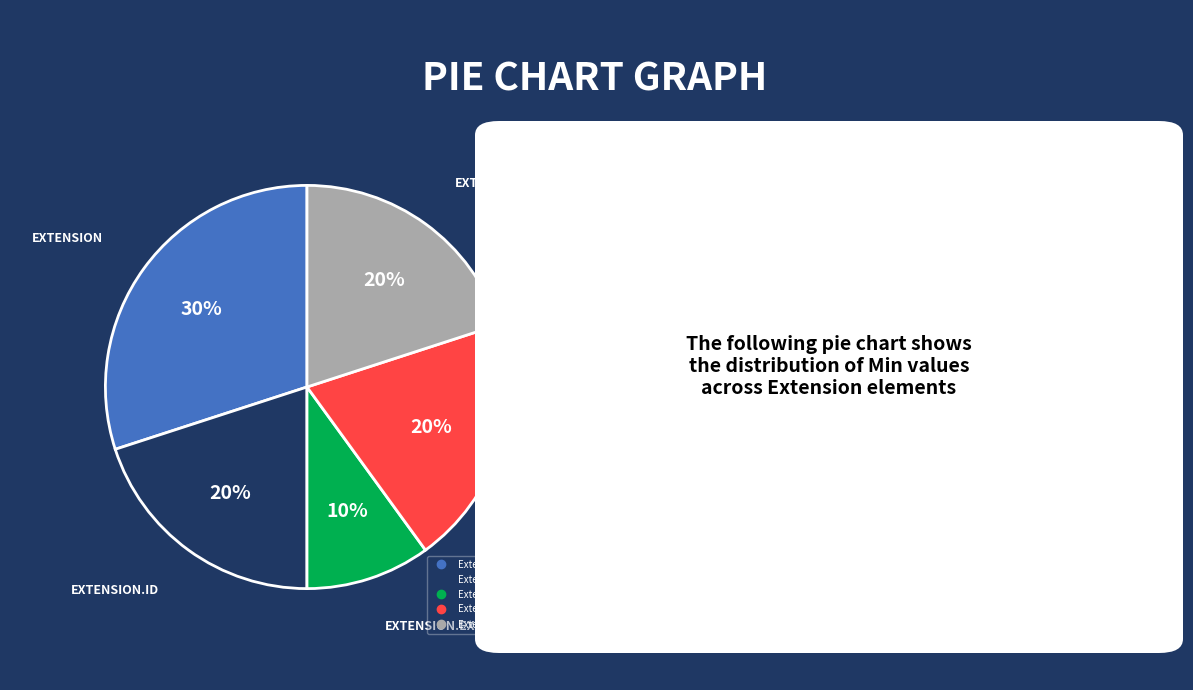

To the nearest percent, what is the difference between the largest and smallest slice percentages?

20%